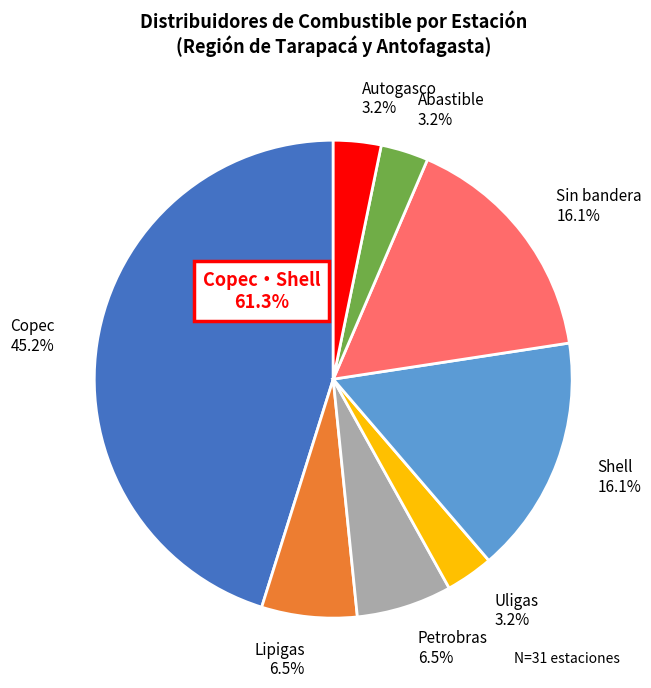

To the nearest percent, what percentage of the pie is Copec?

45%